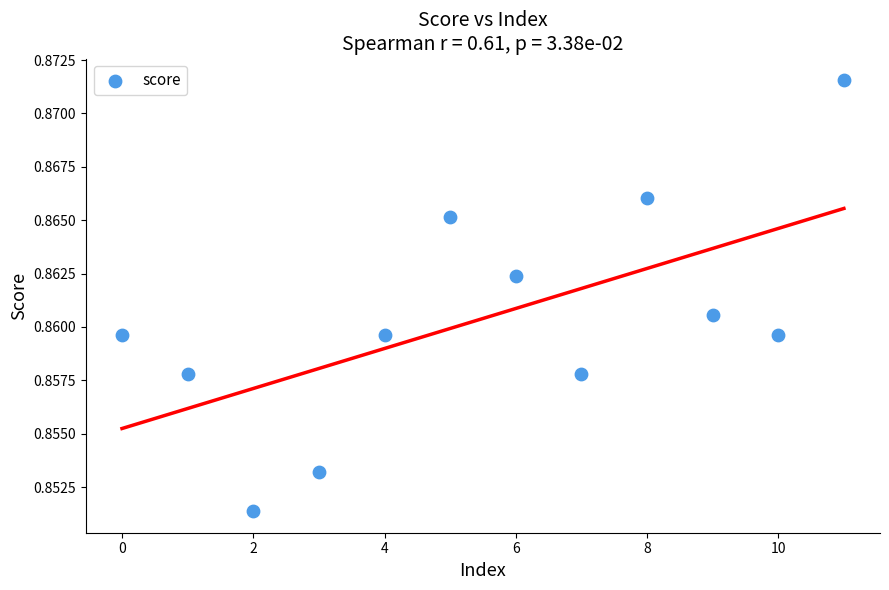

How many data points are displayed?

12